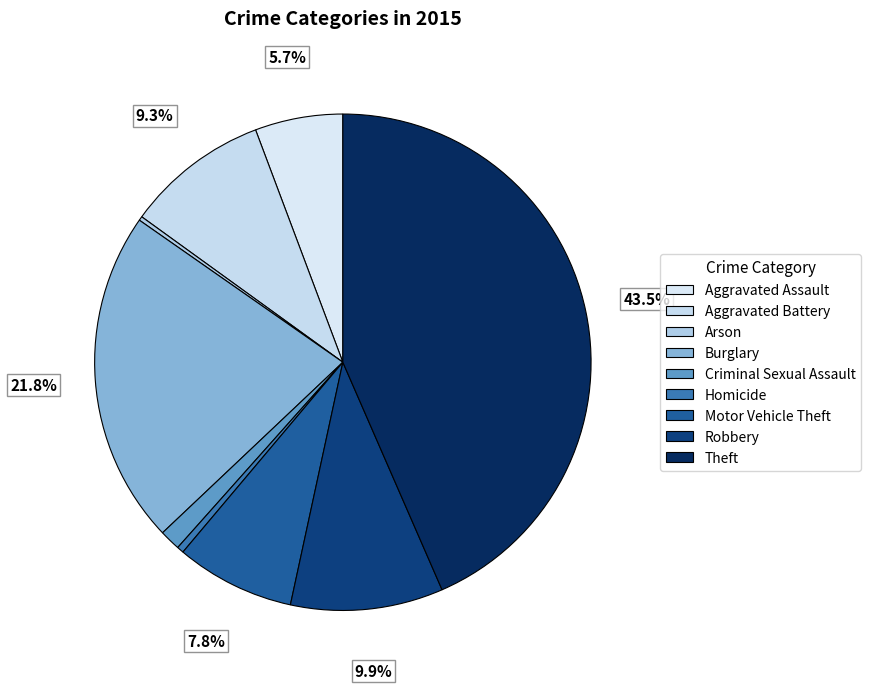

How many slices are in this pie chart?

9